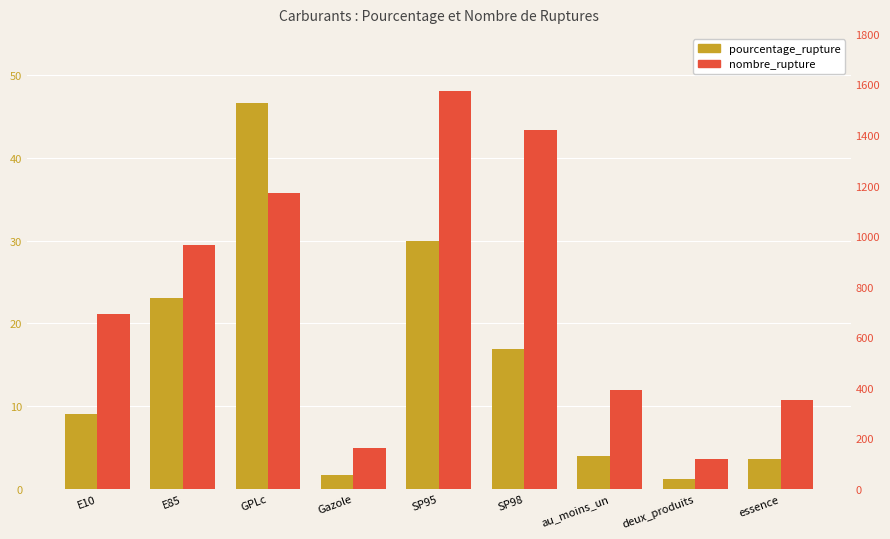

At au_moins_un, list the series in order from smallest to largest.

pourcentage_rupture, nombre_rupture